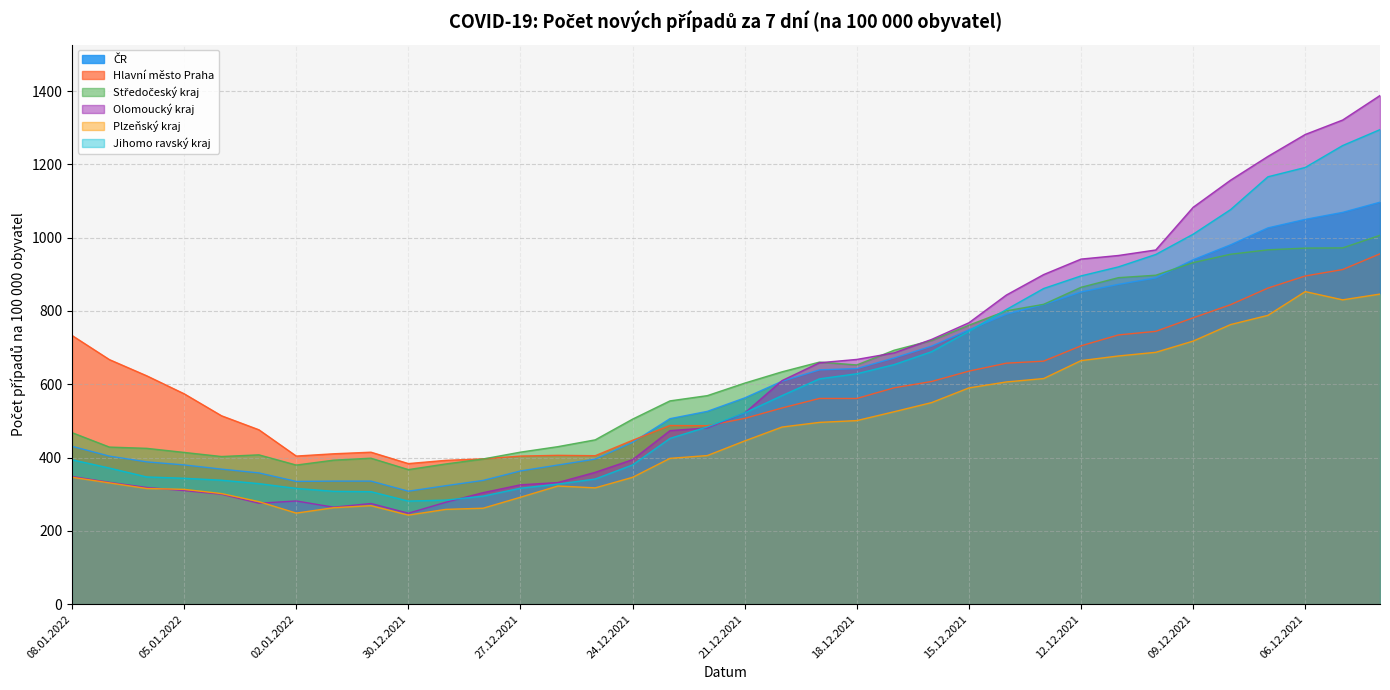

Reading right to left, extract all data points from this chart.

ČR: 1096.7	1068.9	1049.8	1026.5	980.3	939.5	890.2	872.4	851.8	817.5	791.1	748.3	703.8	671.7	642.7	639.1	608.2	562.7	526.0	506.1	441.4	395.7	379.6	363.4	337.6	323.2	308.1	335.7	335.7	334.9	358.1	368.3	379.9	388.2	403.8	430.6
Hlavní město Praha: 955.8	912.9	895.4	862.3	817.0	781.2	744.3	734.5	704.8	663.0	657.4	635.8	607.5	590.3	561.2	561.2	535.2	506.8	486.9	487.4	447.1	405.0	406.0	404.0	396.4	392.3	383.5	414.6	410.2	404.0	475.8	514.0	574.0	623.0	667.2	733.1
Středočeský kraj: 1006.3	972.0	971.4	966.7	954.6	931.8	897.4	890.8	864.5	818.0	800.3	761.1	719.3	692.9	652.6	660.4	633.9	603.1	568.9	554.6	504.8	448.3	429.7	414.7	396.1	382.5	367.1	398.2	392.9	379.5	407.4	402.8	413.9	425.1	428.5	468.0
Olomoucký kraj: 1387.7	1320.8	1281.5	1221.5	1156.7	1082.8	966.3	951.3	941.4	899.2	843.3	767.8	722.3	685.6	667.7	658.7	610.0	521.5	480.9	473.4	394.3	359.7	331.8	325.6	304.2	278.0	248.1	274.5	264.5	281.5	275.3	299.9	309.7	318.3	332.3	348.3
Plzeňský kraj: 846.0	830.2	852.7	787.9	762.7	717.7	687.1	677.1	664.4	615.5	606.2	590.0	549.9	525.0	500.8	495.9	483.2	445.3	405.4	397.8	346.0	317.2	322.3	291.7	261.7	258.5	243.0	268.7	263.1	248.4	279.7	301.7	313.2	315.5	330.9	346.2
Jihomo ravský kraj: 1294.7	1251.2	1191.5	1166.0	1076.4	1009.4	954.0	920.2	895.6	861.2	803.7	744.7	688.7	653.5	628.5	614.7	569.0	521.7	483.6	452.2	379.9	341.4	327.6	316.3	294.7	283.9	281.2	306.9	307.9	315.7	328.9	338.1	343.4	347.0	371.3	393.9